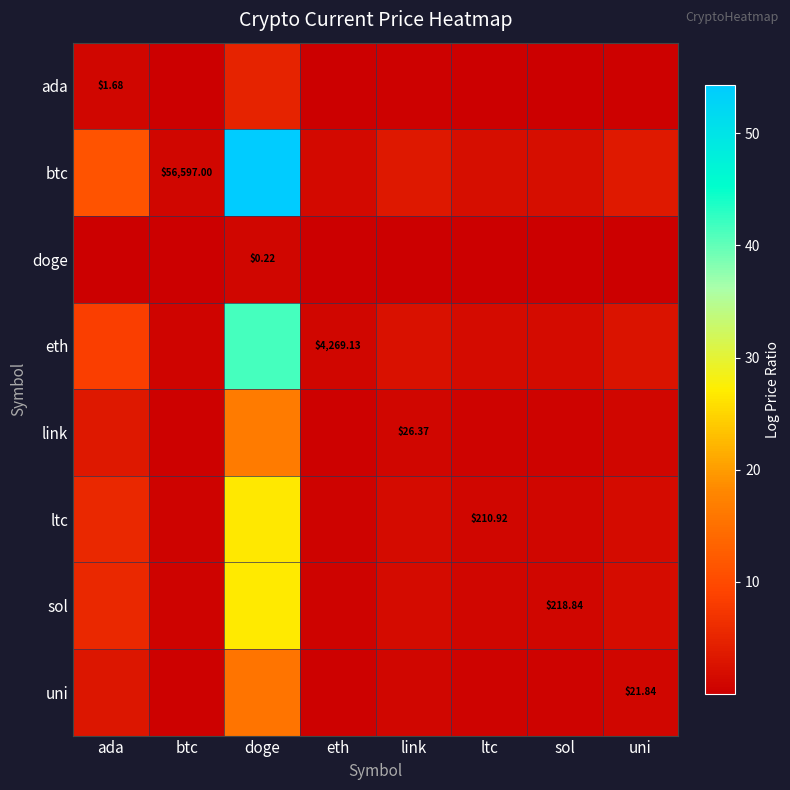

Rank the categories by eth value from highest to lowest.

doge, ada, uni, link, ltc, sol, eth, btc